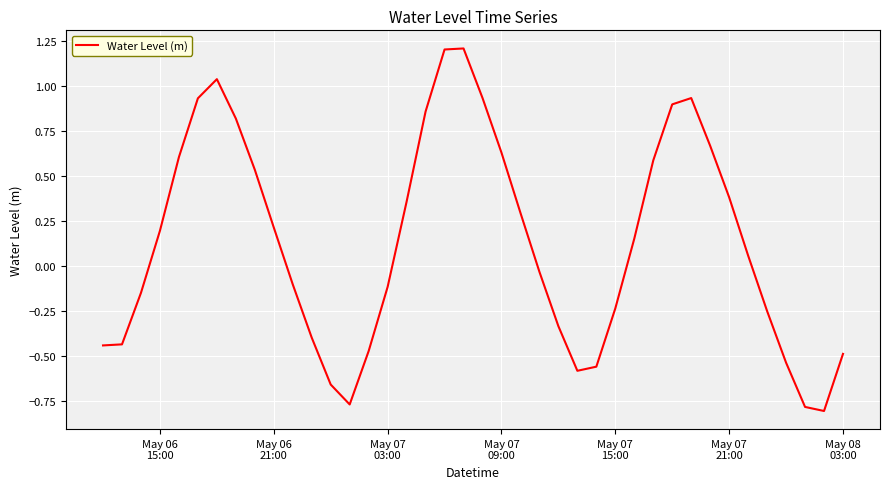

What is the greatest value displayed?

1.2